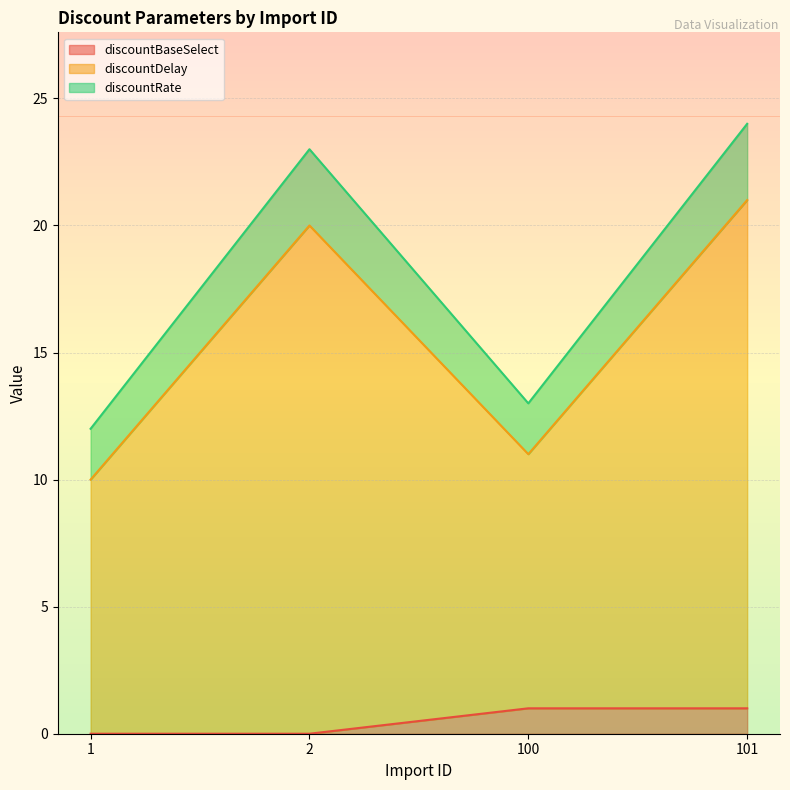

True or false: discountBaseSelect has a value of 1 at 100.

True